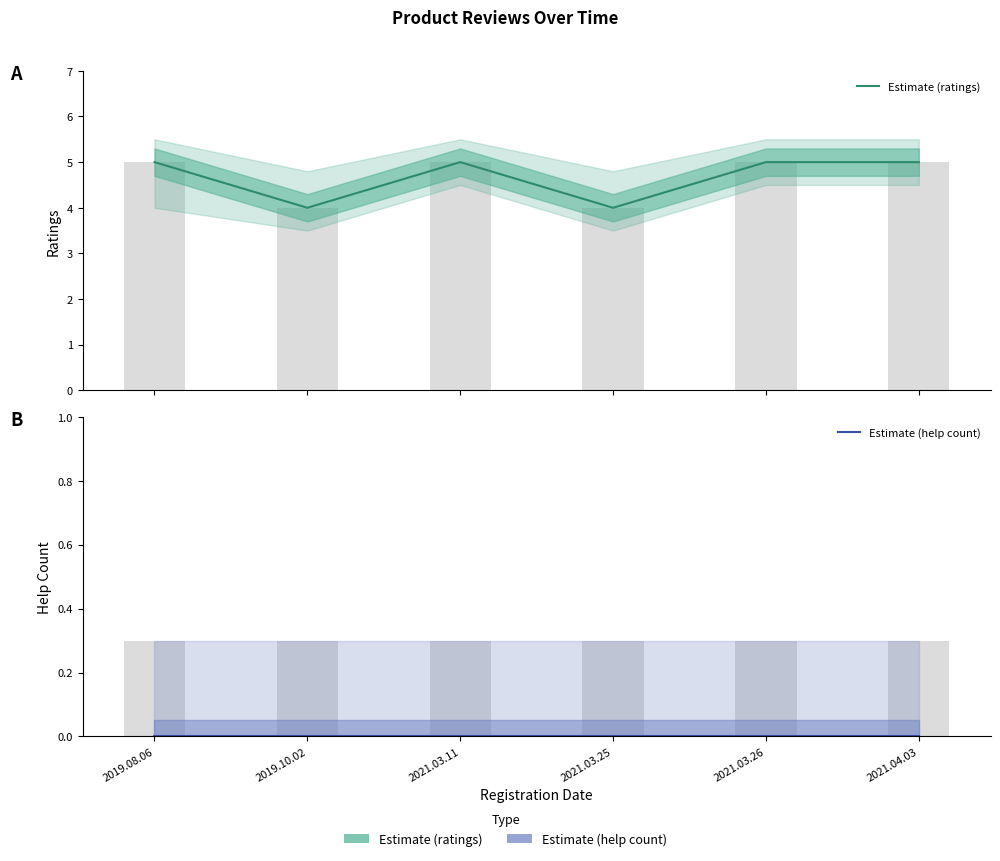

Is the value of Estimate (help count) at 2019.08.06 greater than the value of Estimate (ratings) at 2021.03.25?

No